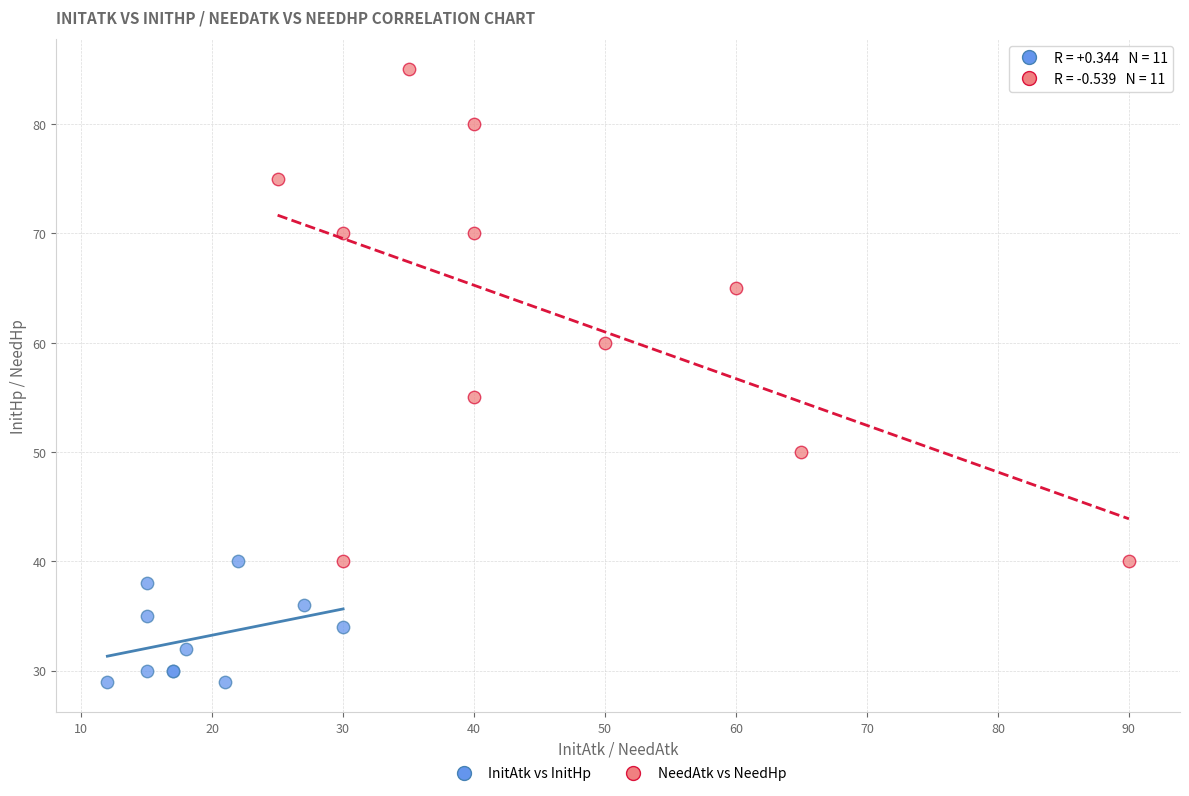

Which series has the largest Y range (max minus min)?

NeedAtk vs NeedHp